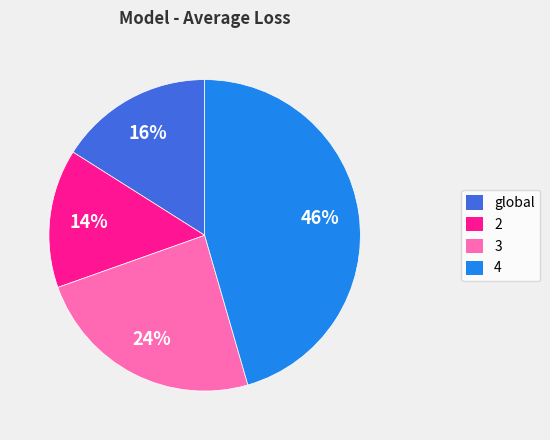

What percentage is the 4 slice, to the nearest percent?

46%